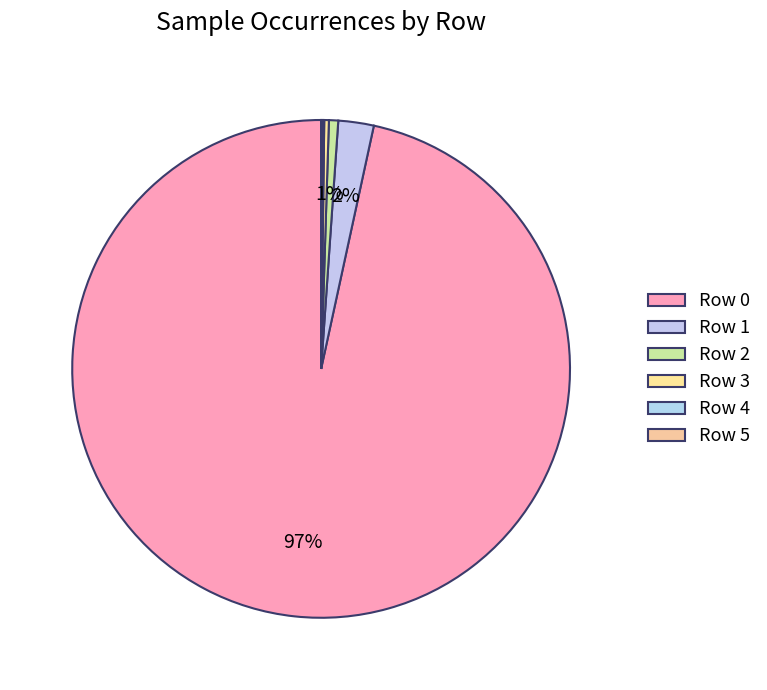

How many slices are in this pie chart?

6